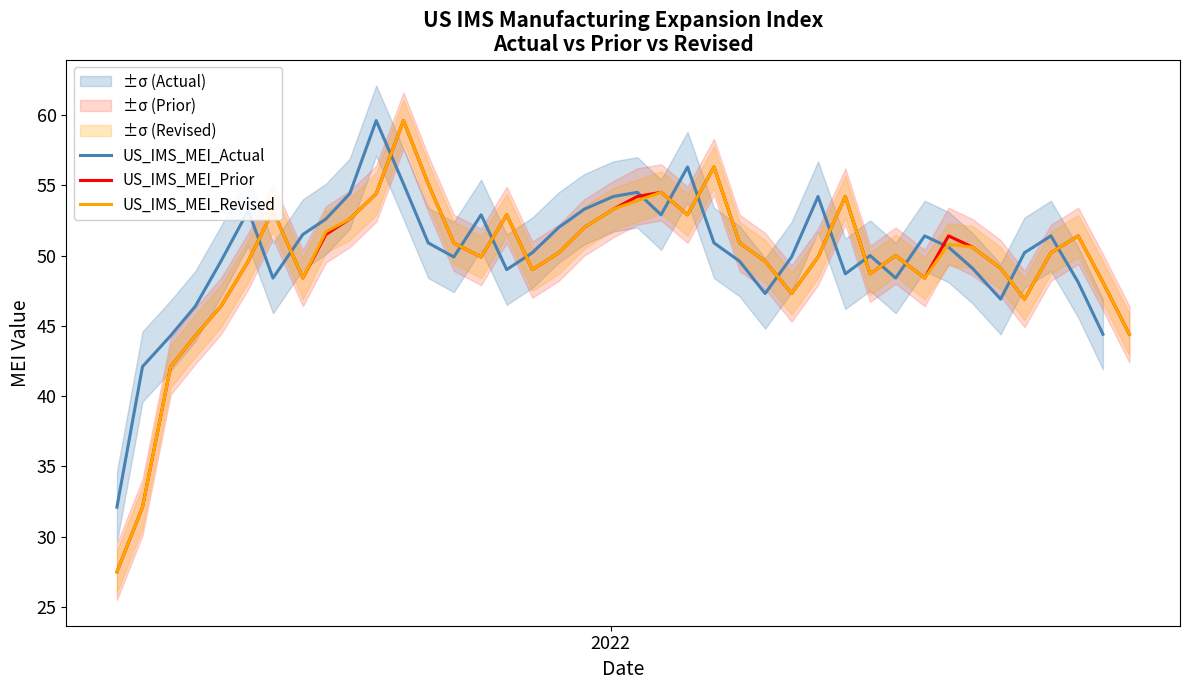

Which series has the largest range (max minus min)?

US_IMS_MEI_Prior